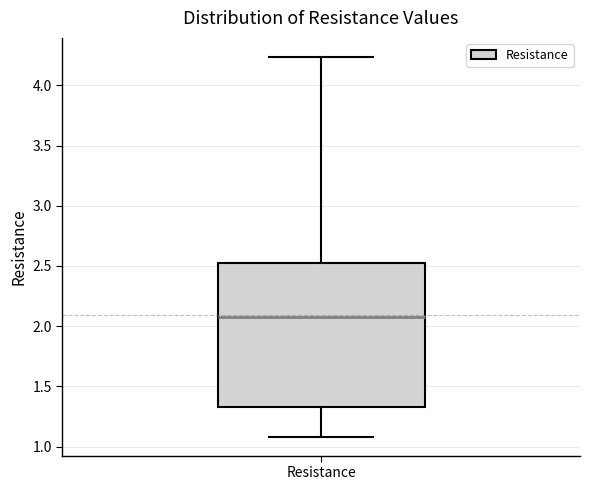

Where does the lower whisker of the box for Resistance end on the y-axis? The values are not printed on the chart, so give them approximately, as read against the axis.

1.10